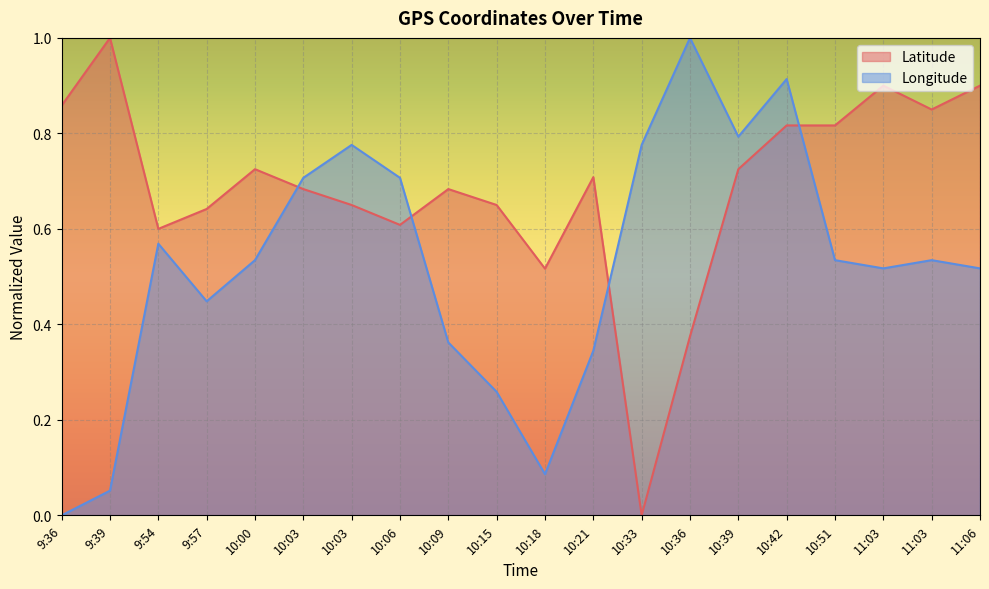

Rank the series by their maximum value, from lowest to highest.

Latitude, Longitude